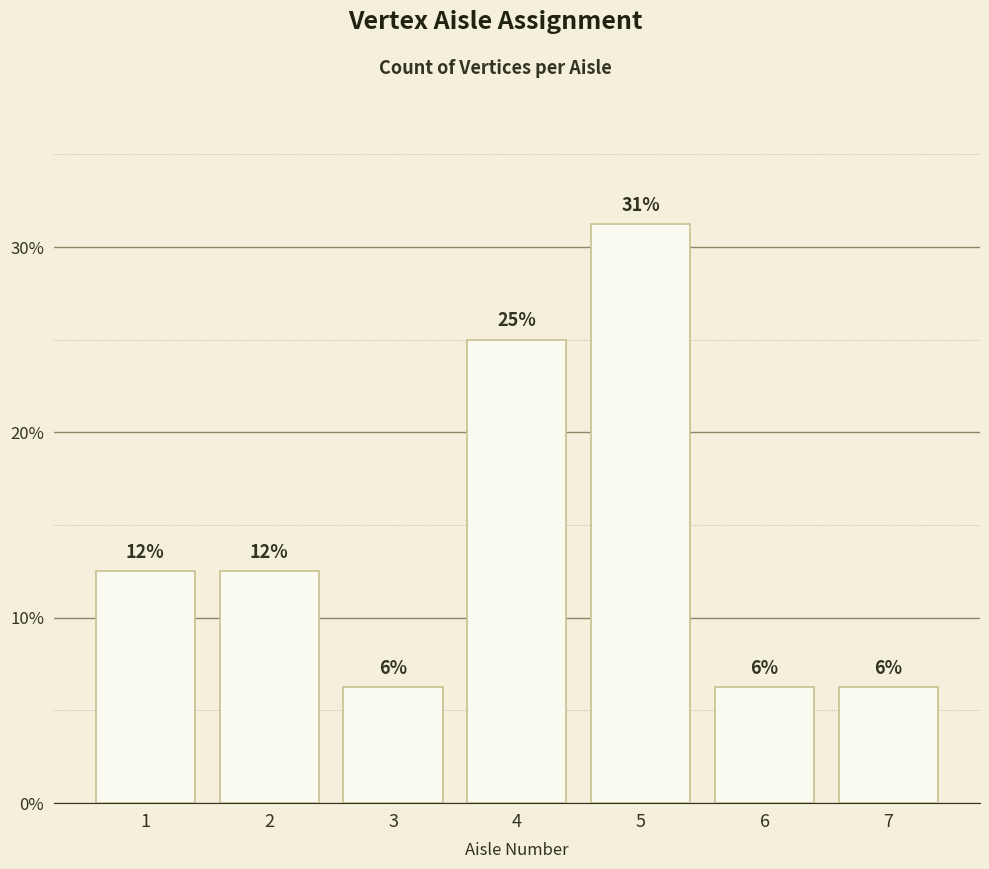

How many bars are there in total?

7